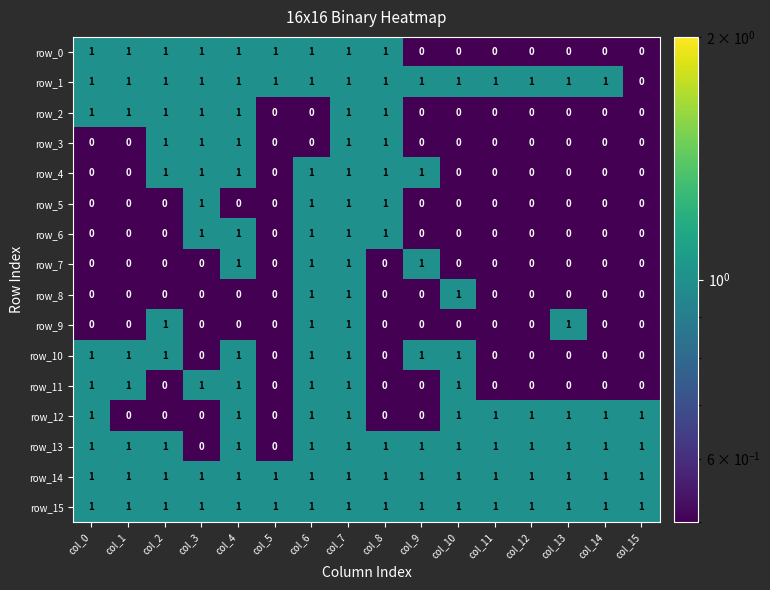

Count the row_8 values in the range 0 to 1.

16